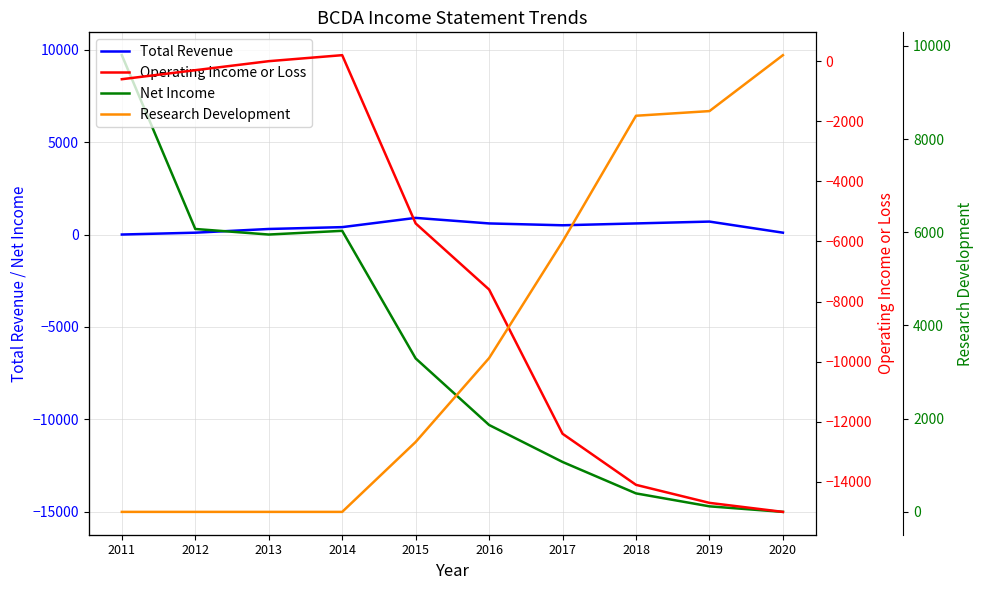

Between which two adjacent categories do Research Development and Net Income first intersect?

2014 and 2015